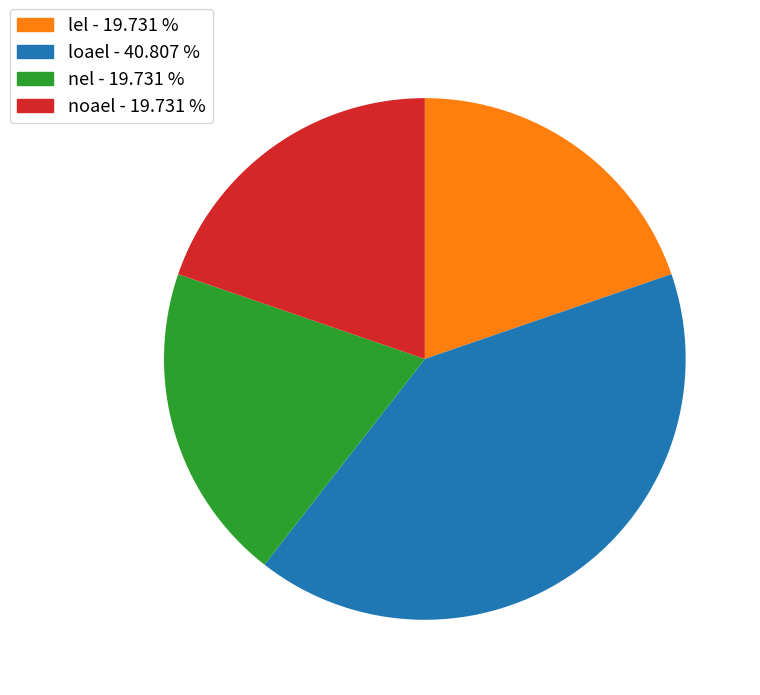

Which category has the biggest portion of the pie?

loael